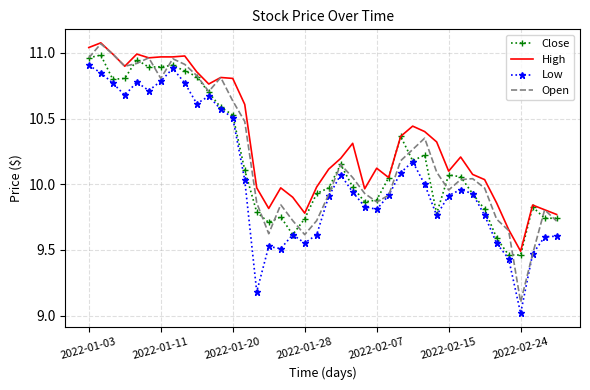

True or false: Low and High intersect in this chart.

False